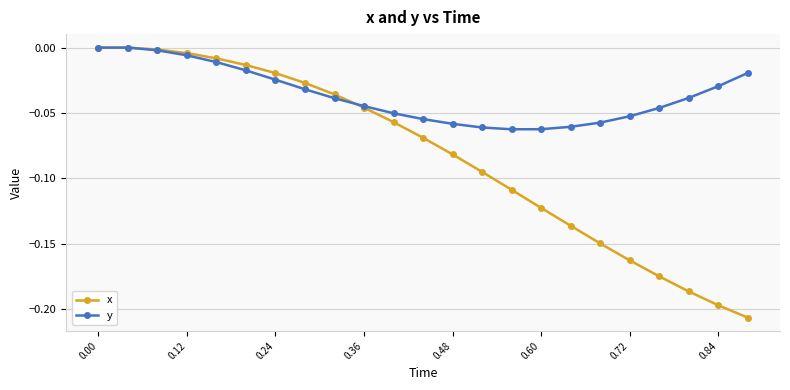

Which series has the largest total across all categories?

y